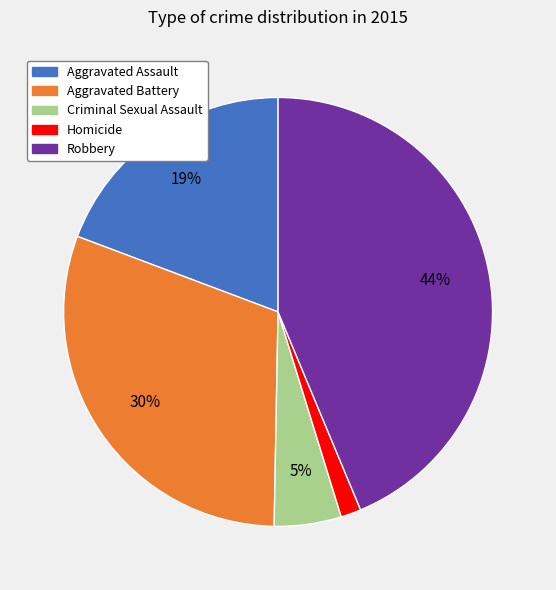

How many slices are in this pie chart?

5